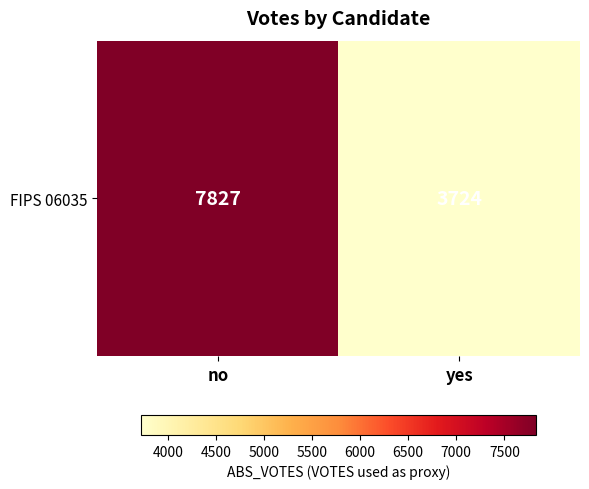

What is the difference between the maximum and minimum values?

4103